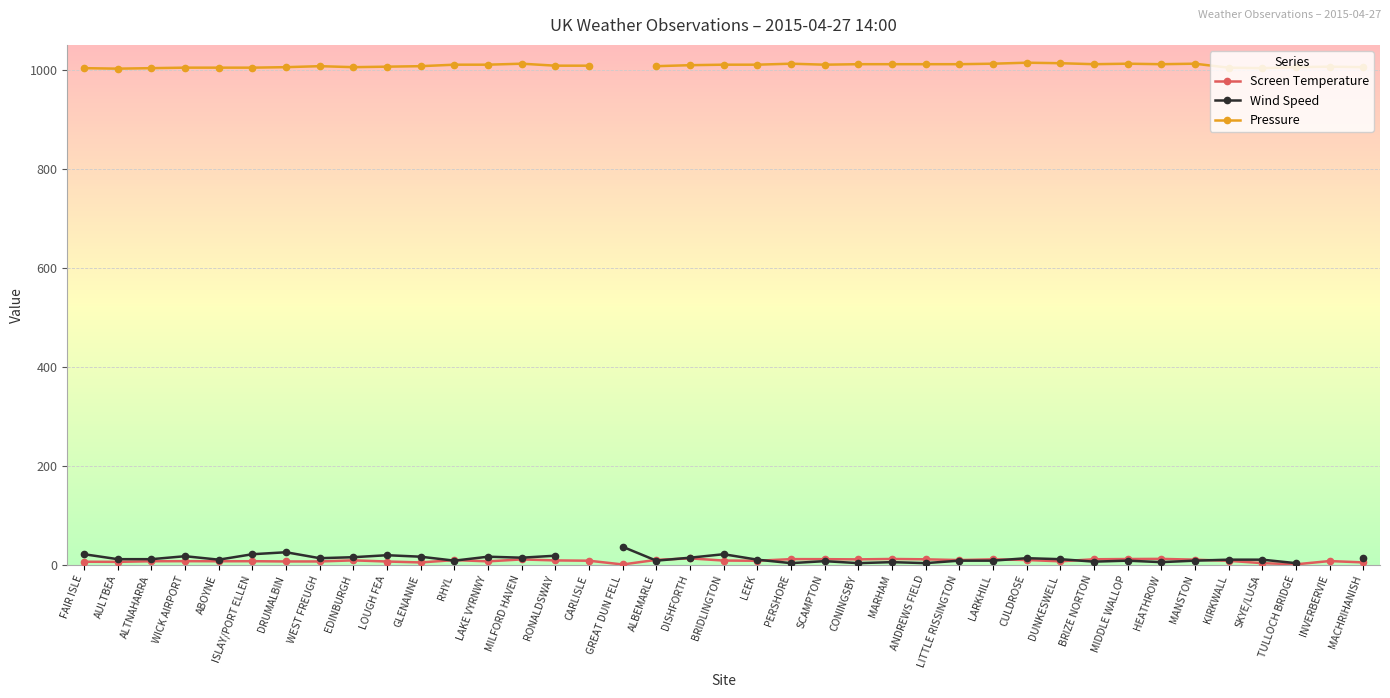

True or false: Wind Speed has more than 1 interior local peaks.

True